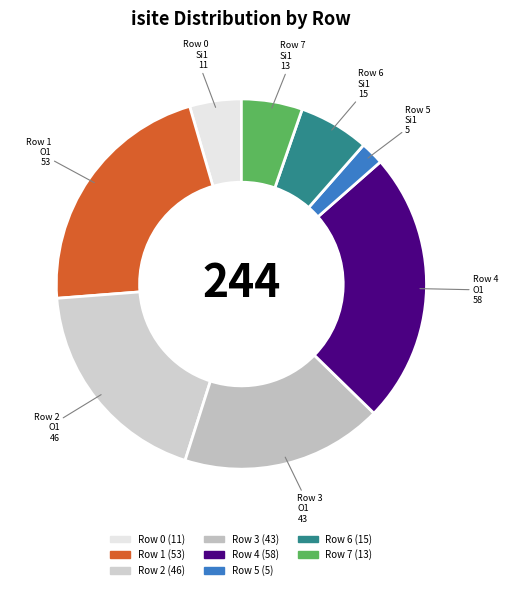

Count the number of slices in the pie.

8